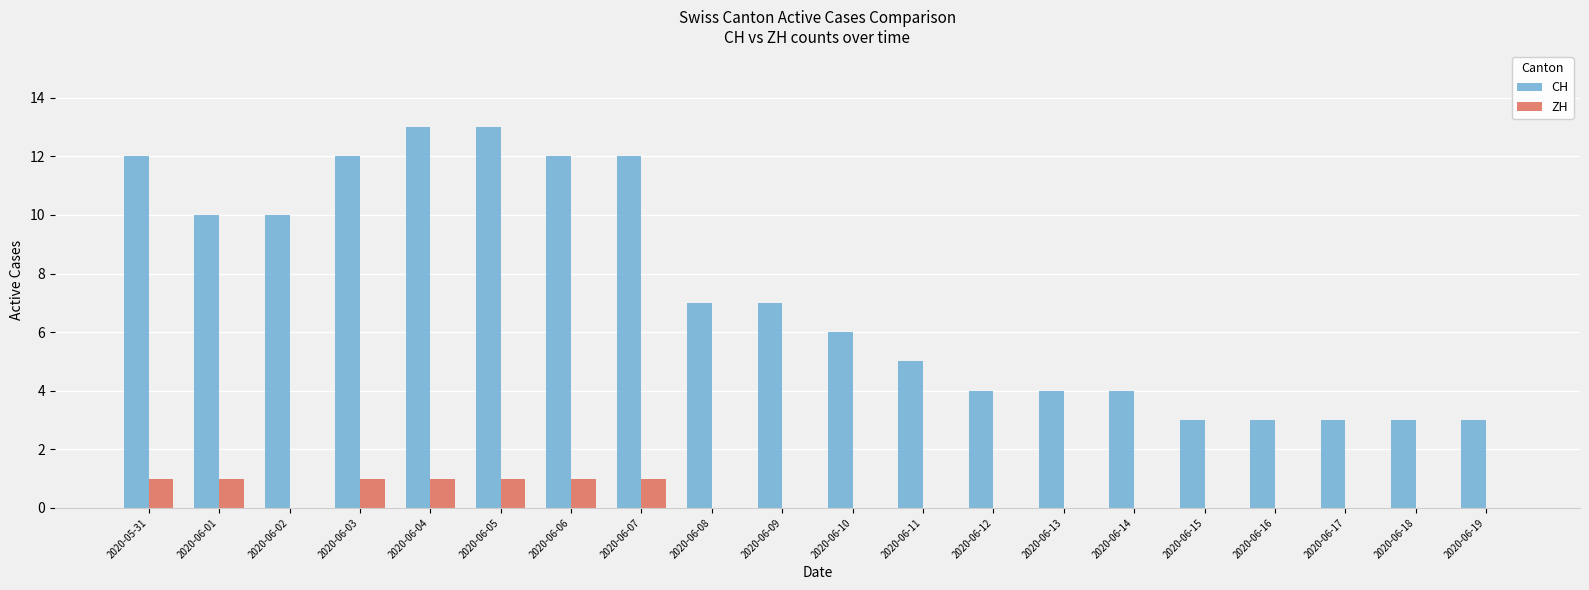

Reading left to right, transcribe all the data shown in this chart.

CH: 2020-05-31=12	2020-06-01=10	2020-06-02=10	2020-06-03=12	2020-06-04=13	2020-06-05=13	2020-06-06=12	2020-06-07=12	2020-06-08=7	2020-06-09=7	2020-06-10=6	2020-06-11=5	2020-06-12=4	2020-06-13=4	2020-06-14=4	2020-06-15=3	2020-06-16=3	2020-06-17=3	2020-06-18=3	2020-06-19=3
ZH: 2020-05-31=1	2020-06-01=1	2020-06-02=0	2020-06-03=1	2020-06-04=1	2020-06-05=1	2020-06-06=1	2020-06-07=1	2020-06-08=0	2020-06-09=0	2020-06-10=0	2020-06-11=0	2020-06-12=0	2020-06-13=0	2020-06-14=0	2020-06-15=0	2020-06-16=0	2020-06-17=0	2020-06-18=0	2020-06-19=0